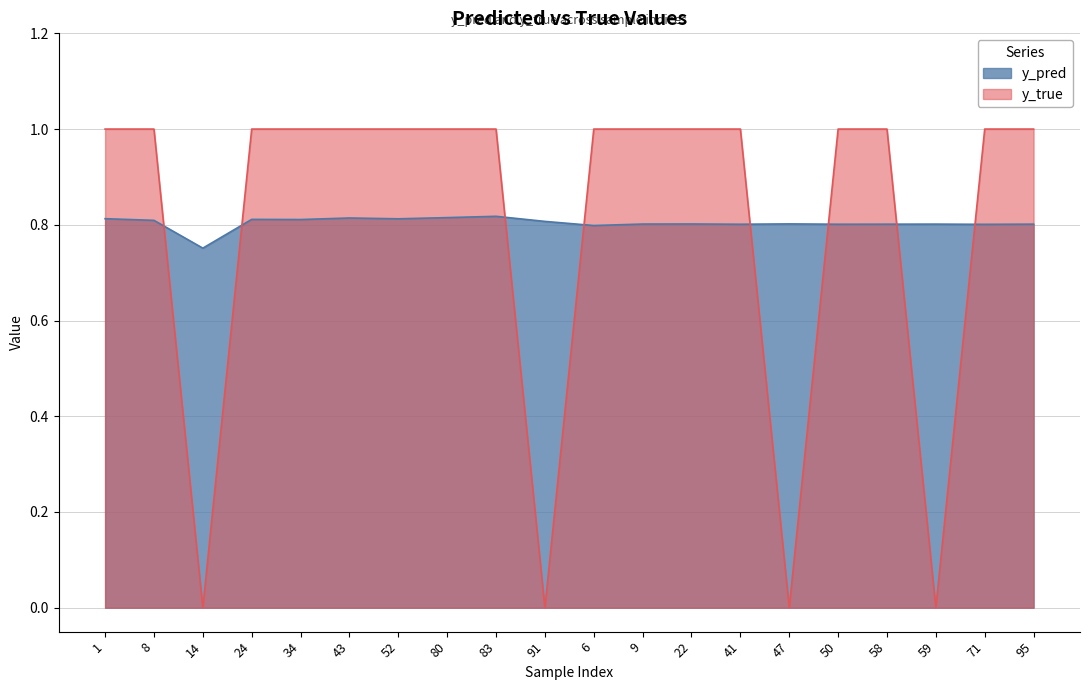

Which category has the highest value in the y_pred series?

83